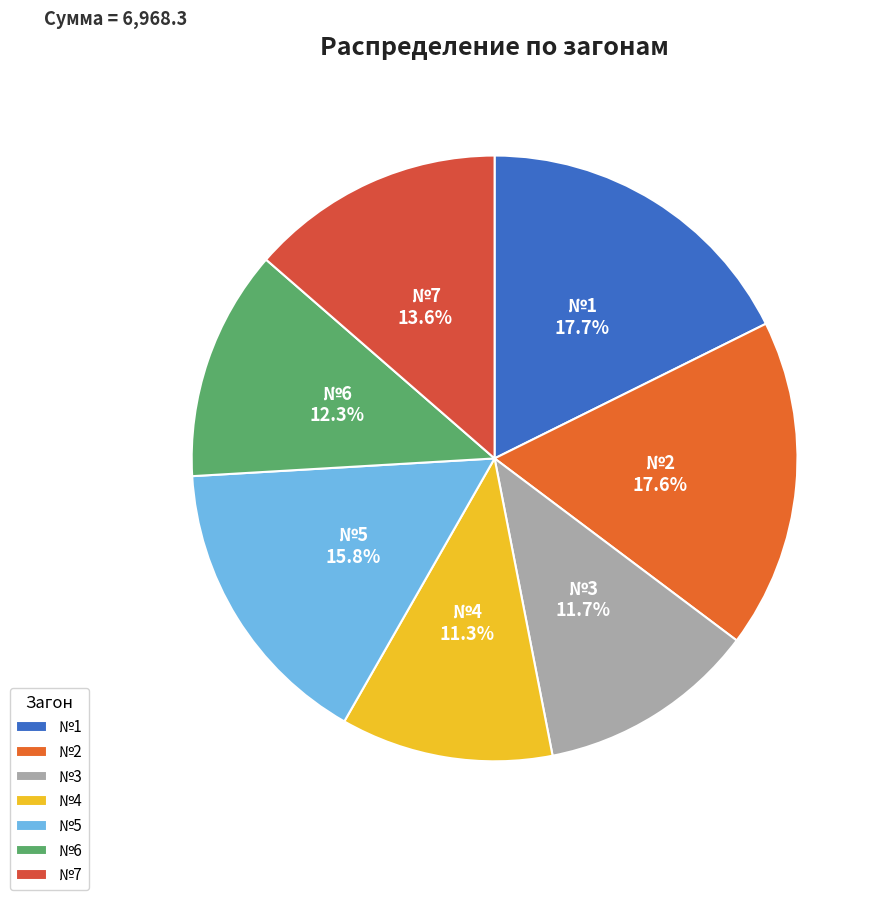

How much of the chart is everything except №4?

88.7%